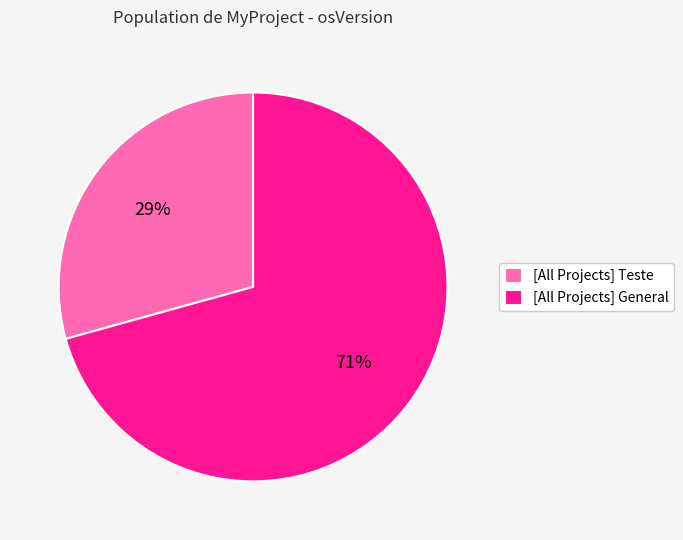

Which has a higher value, [All Projects] Teste or [All Projects] General?

[All Projects] General